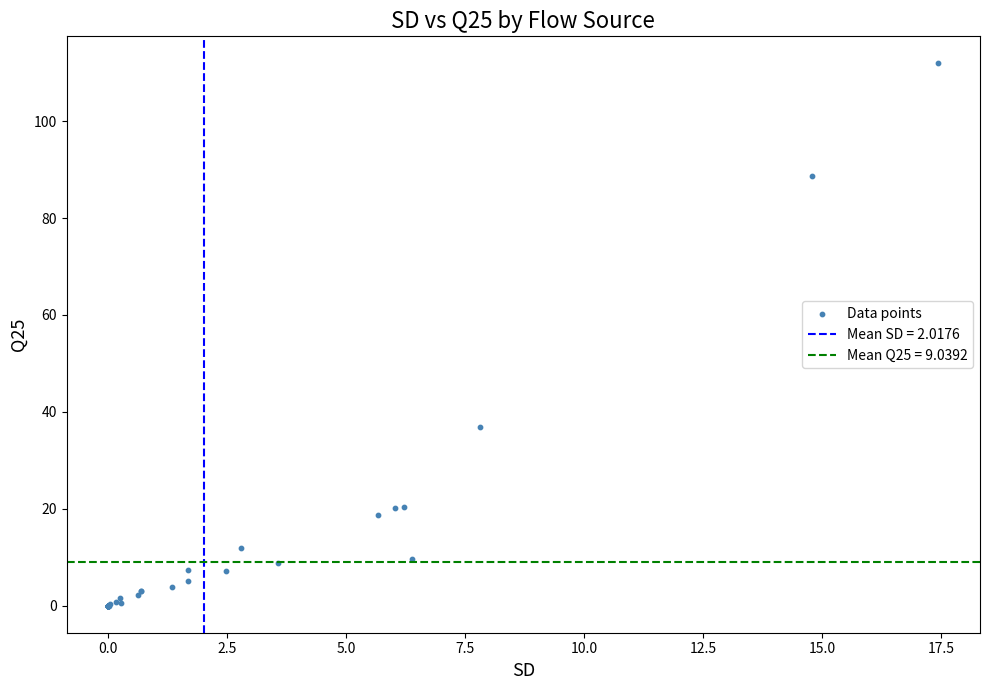

What Y value in the scatter plot is closest to 55?

36.8